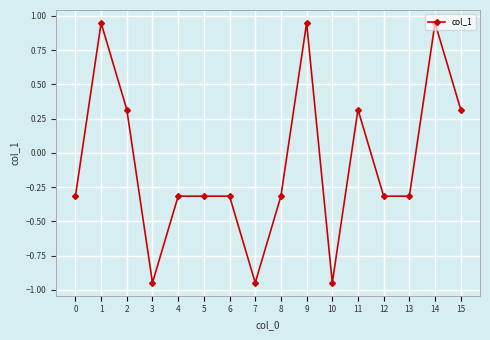

Where does the data first go above 0?

1